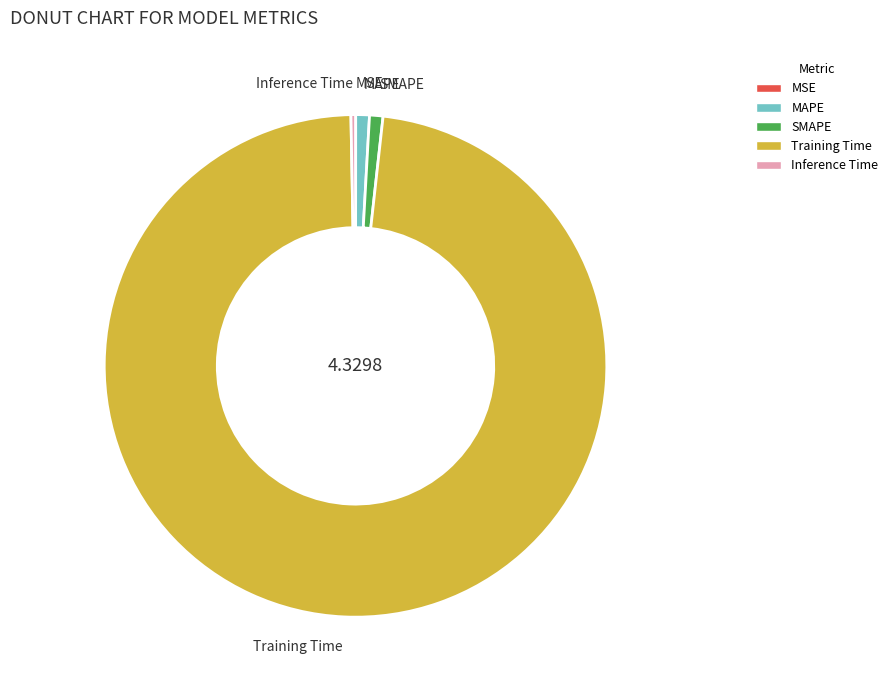

Is there a majority slice in this chart?

Yes